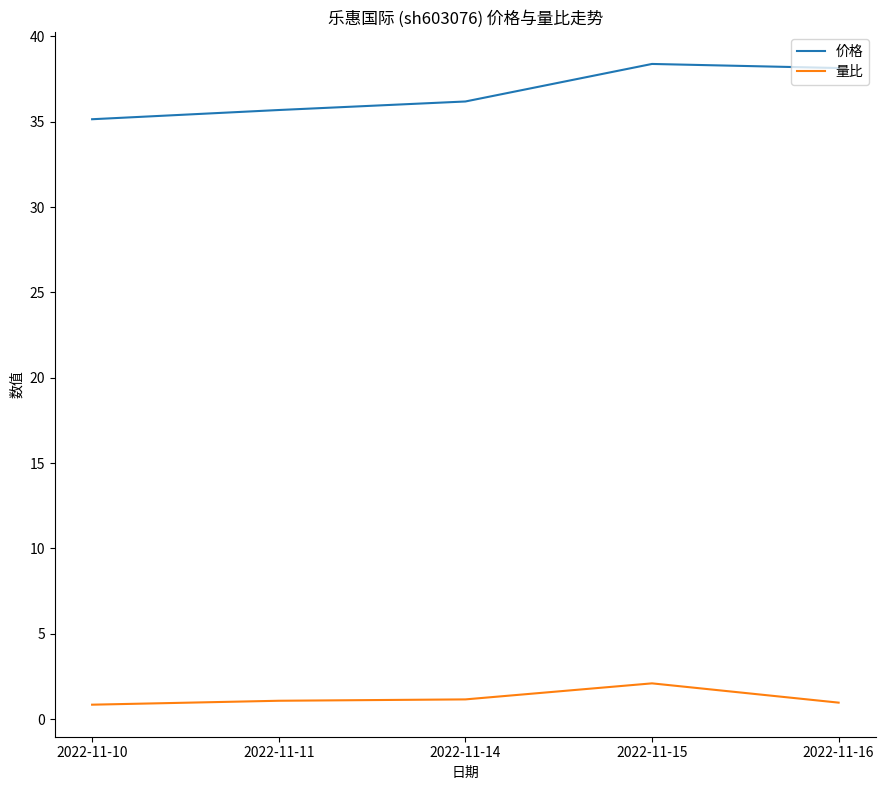

What is the lowest value of the 量比 series?

0.8